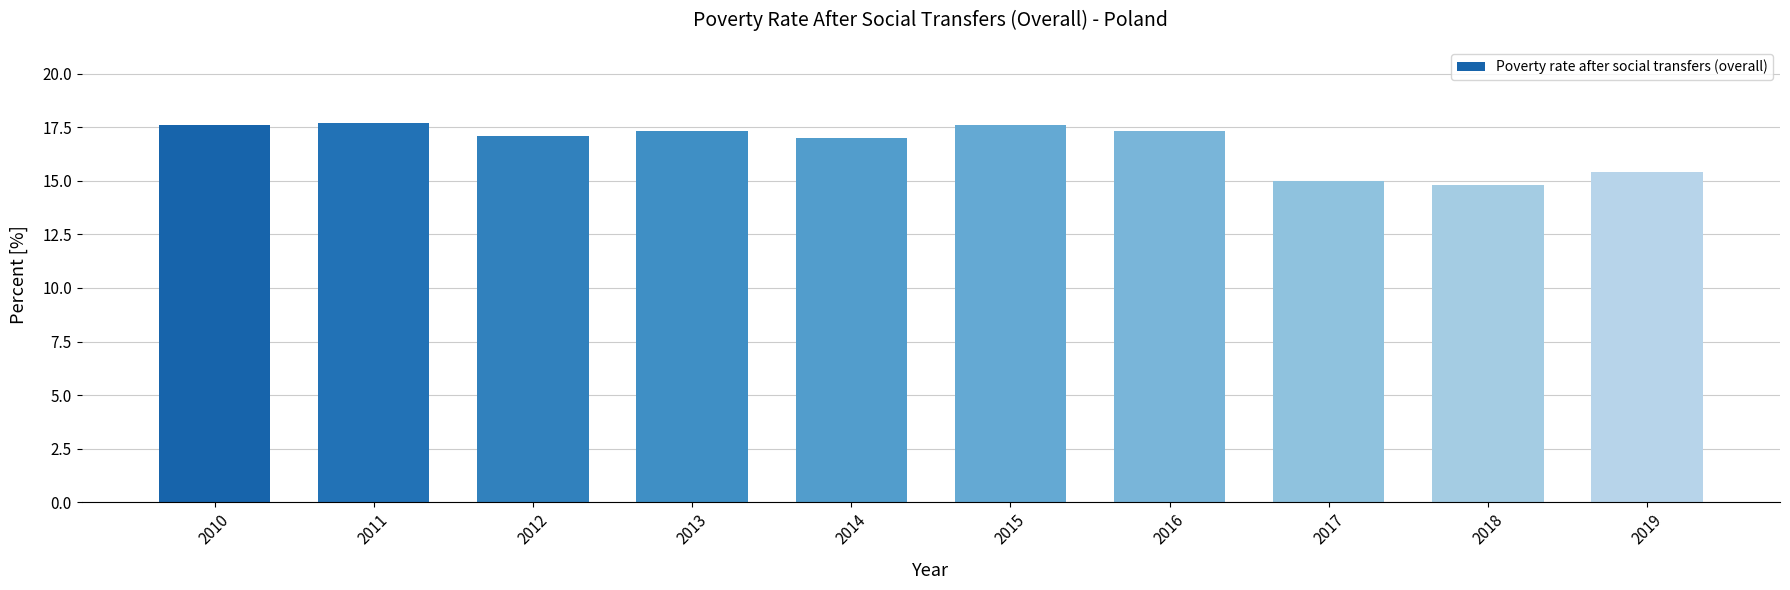

What is the ratio of the value at 2016 to the value at 2010?

1.0